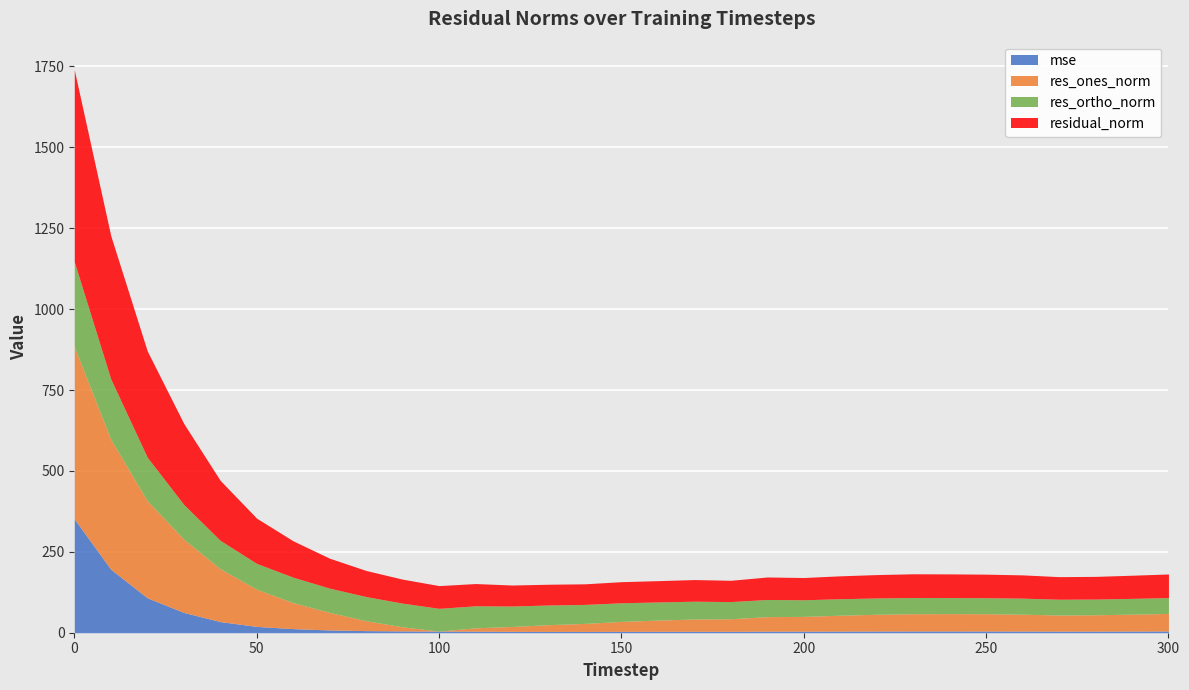

How many categories are shown in the chart?

31